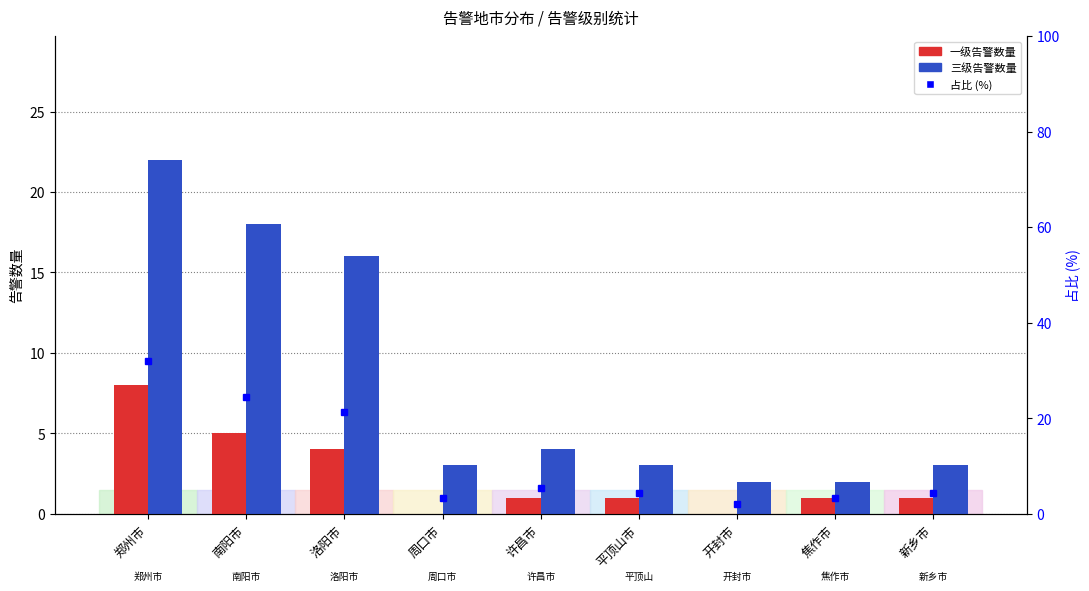

Reading right to left, list all the values displayed in this chart.

一级告警: 新乡市=1.0	焦作市=1.0	开封市=0.0	平顶山市=1.0	许昌市=1.0	周口市=0.0	洛阳市=4.0	南阳市=5.0	郑州市=8.0
三级告警: 新乡市=3.0	焦作市=2.0	开封市=2.0	平顶山市=3.0	许昌市=4.0	周口市=3.0	洛阳市=16.0	南阳市=18.0	郑州市=22.0
占比%: 新乡市=4.3	焦作市=3.2	开封市=2.1	平顶山市=4.3	许昌市=5.3	周口市=3.2	洛阳市=21.3	南阳市=24.5	郑州市=31.9